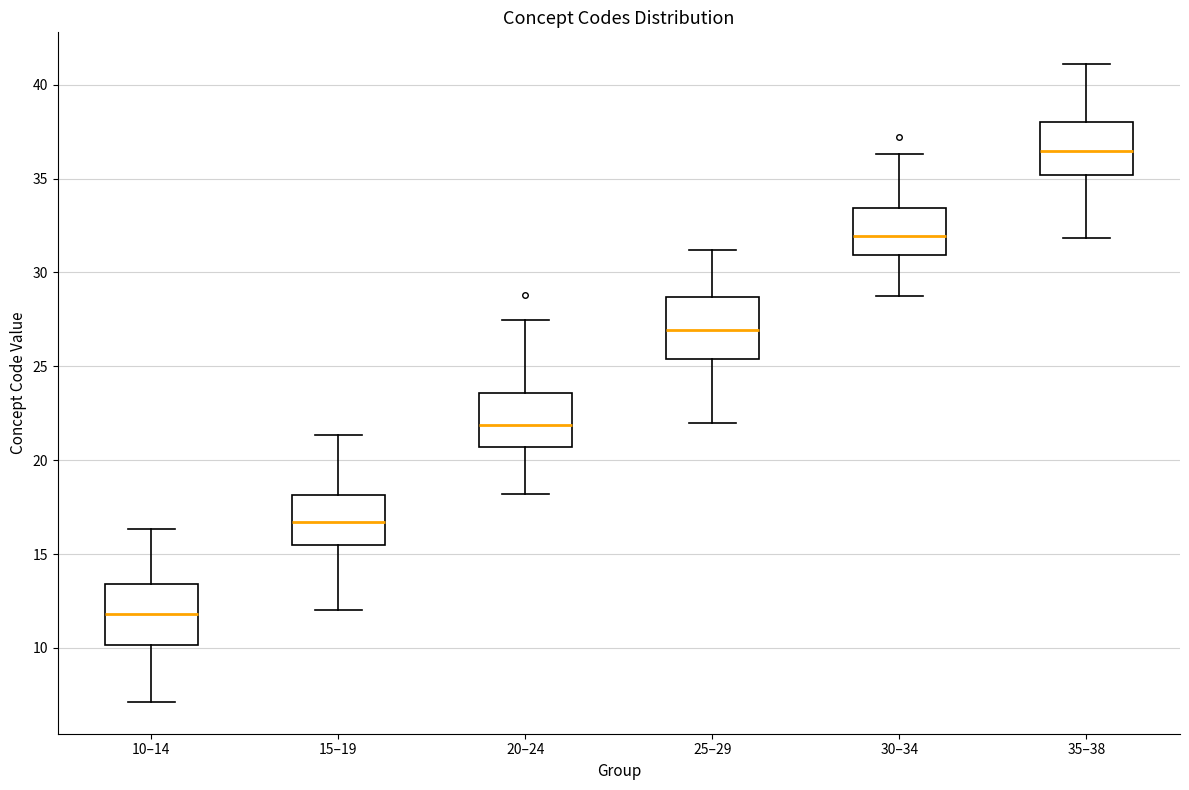

Reading left to right, transcribe this box plot: for each box, give where its median line is, the range the box spans, and where its two whiskers end, as read against the y-axis. The values are not printed on the chart, so give them approximately, as read against the axis.

10–14: median 12.0, box 10.0 to 13.5, whiskers 7.0 to 16.5
15–19: median 16.5, box 15.5 to 18.0, whiskers 12.0 to 21.5
20–24: median 22.0, box 20.5 to 23.5, whiskers 18.0 to 27.5
25–29: median 27.0, box 25.5 to 28.5, whiskers 22.0 to 31.0
30–34: median 32.0, box 31.0 to 33.5, whiskers 29.0 to 36.5
35–38: median 36.5, box 35.0 to 38.0, whiskers 32.0 to 41.0